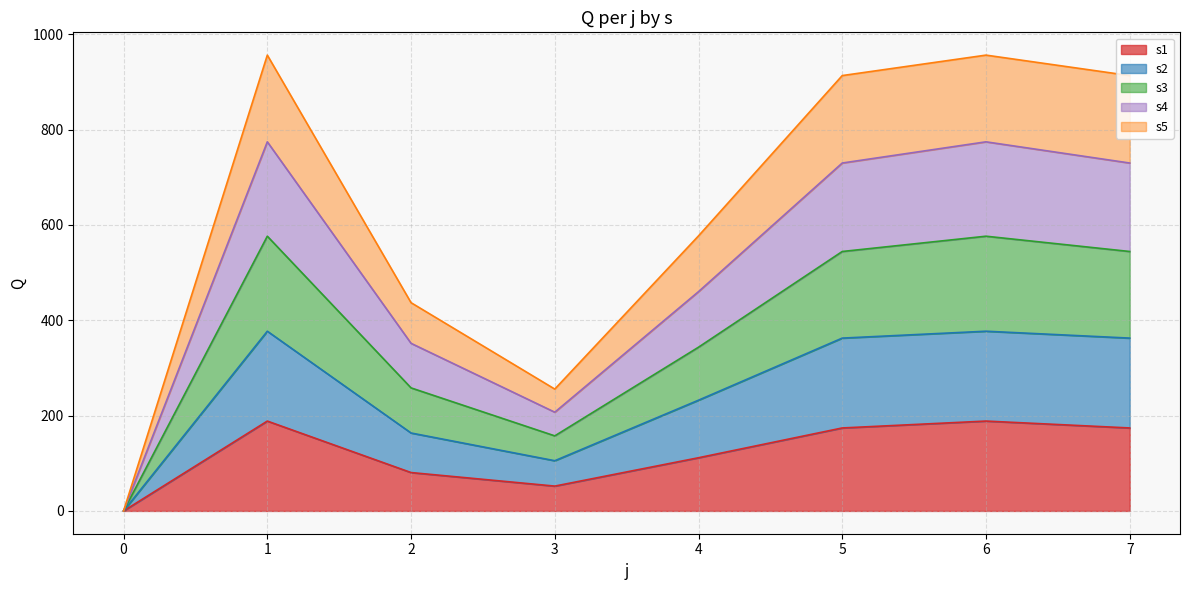

List the series in order of their overall mean, highest first.

s4, s3, s5, s2, s1